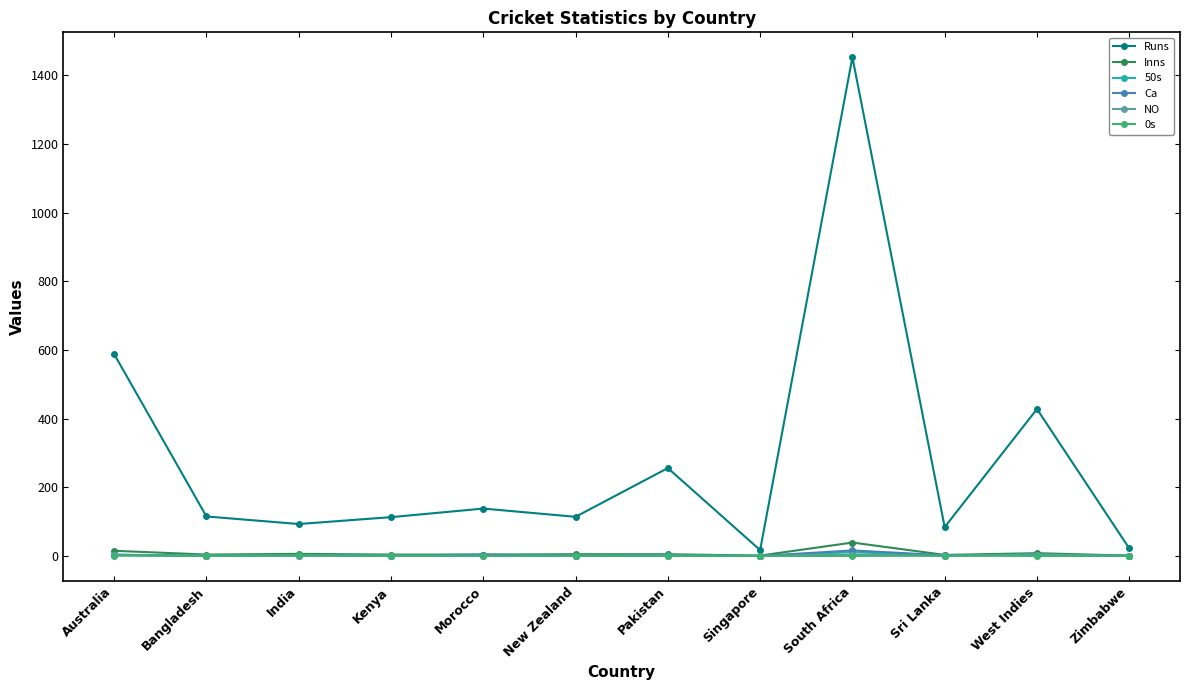

What is the label of the 9th point from the left?

South Africa